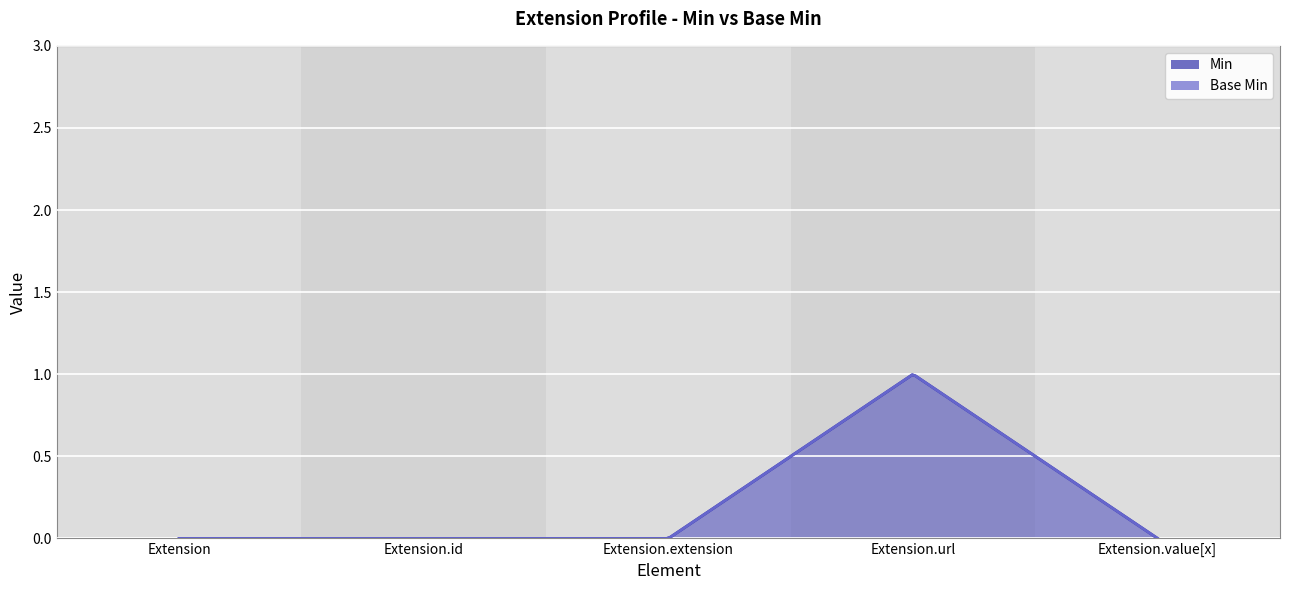

Which series has the largest total across all categories?

Min